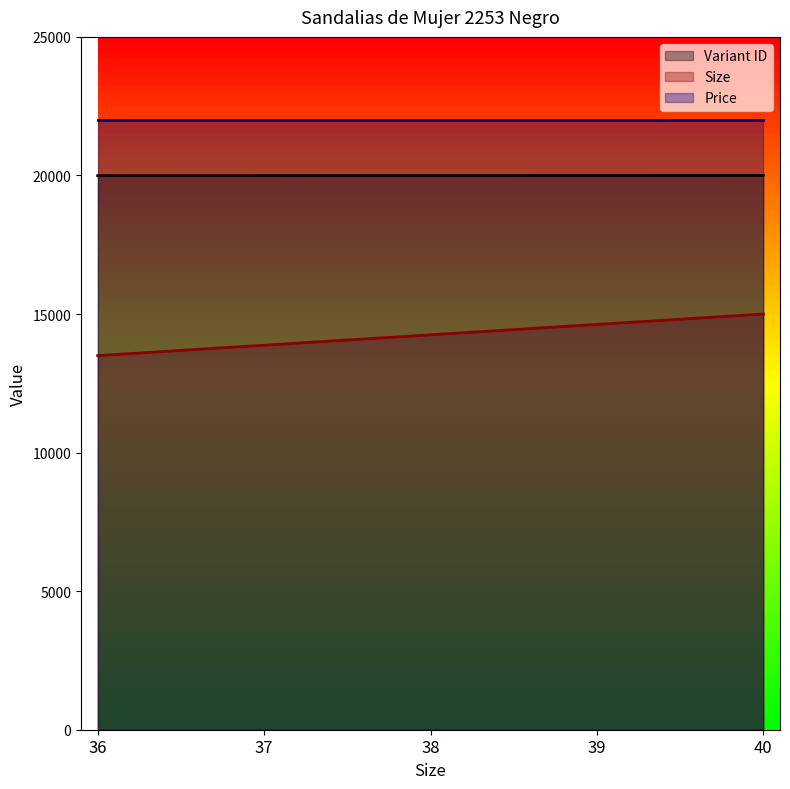

Does the chart display data point markers on the line(s)?

No